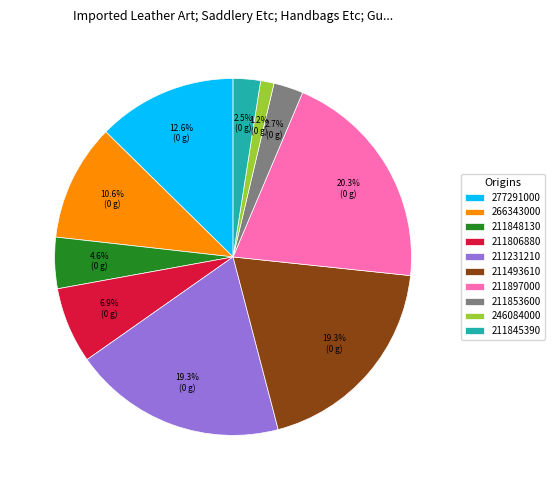

Is 211853600 the majority of the pie?

No